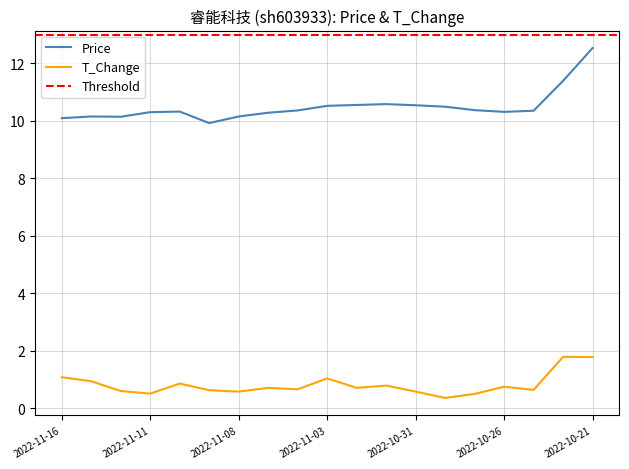

Which series changed the most between 2022-10-24 and 2022-11-03?

price